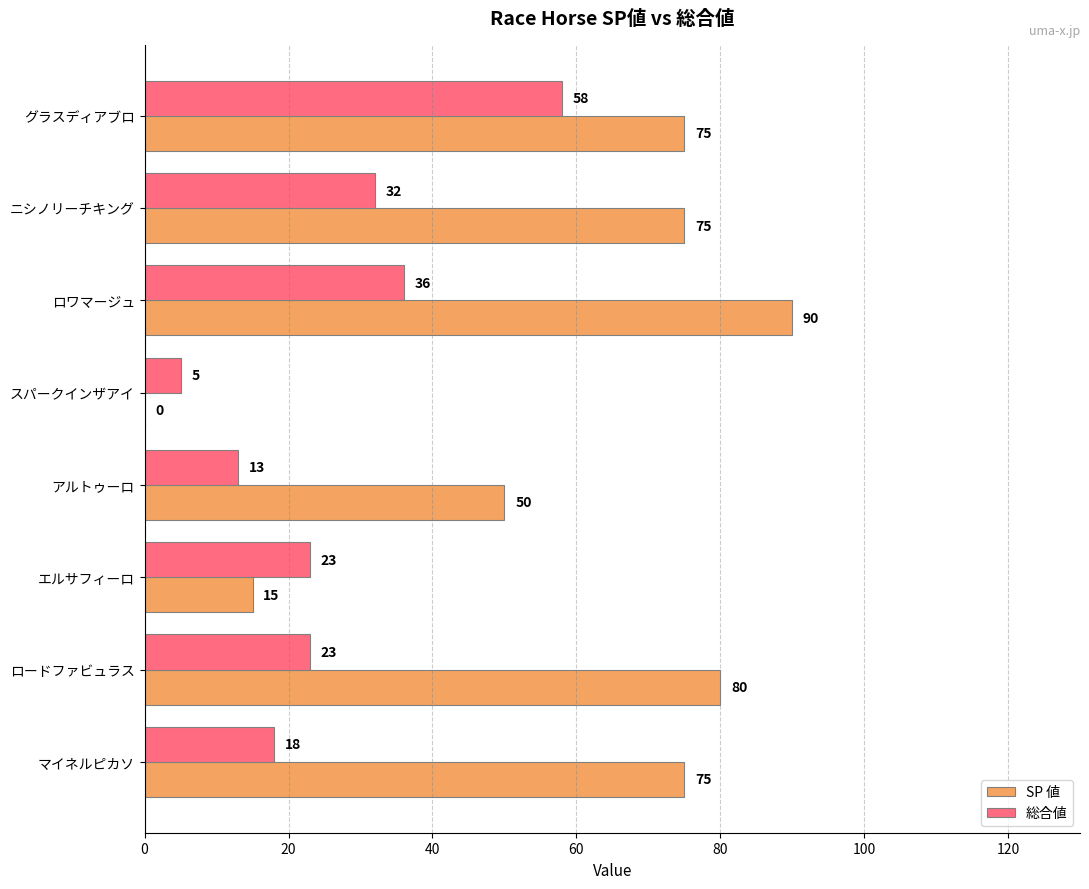

What is the sum of all SP 値 values?

460